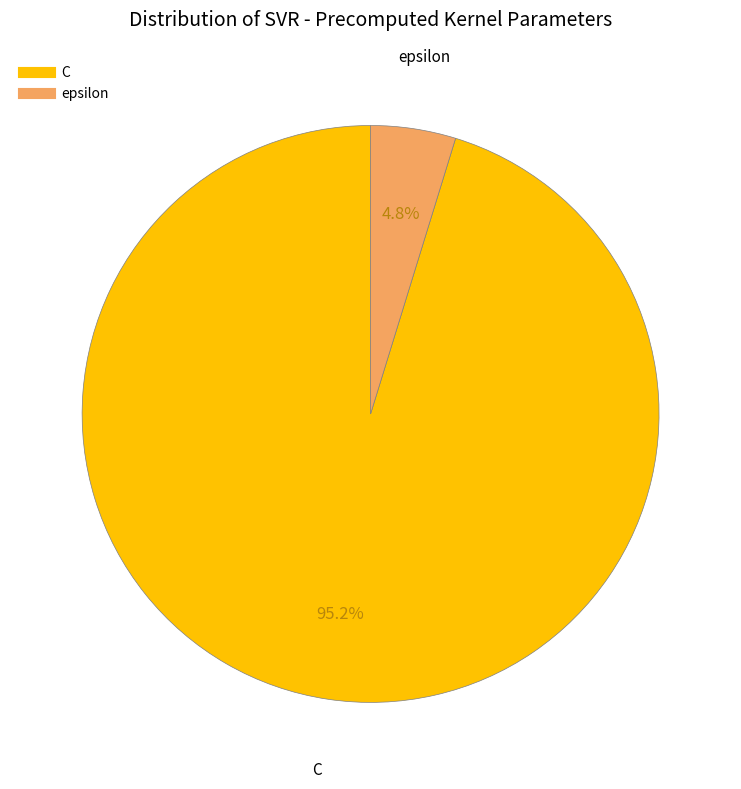

Which has a higher value, C or epsilon?

C